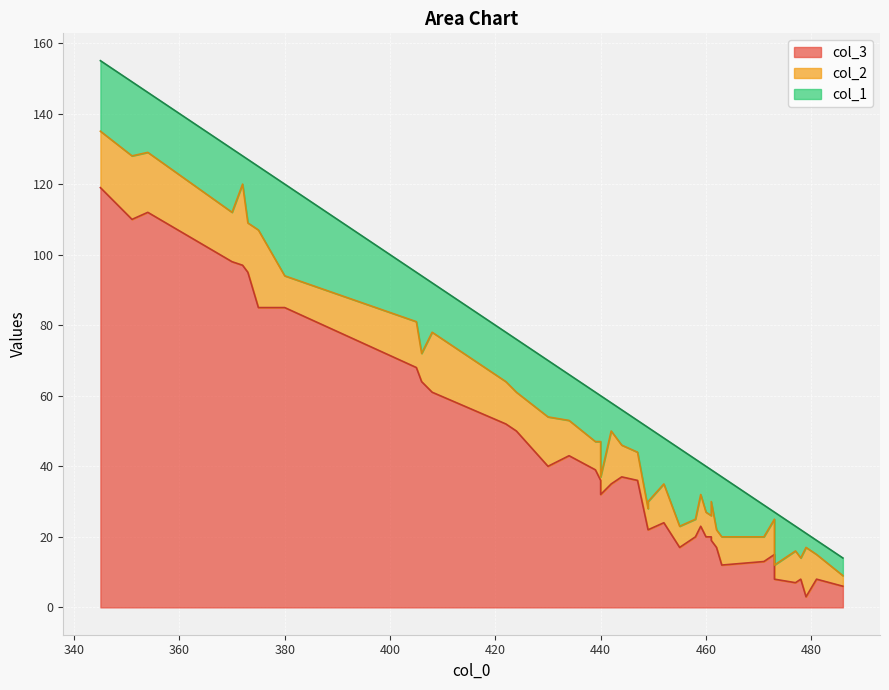

List the series in order of their peak value, lowest first.

col_2, col_1, col_3